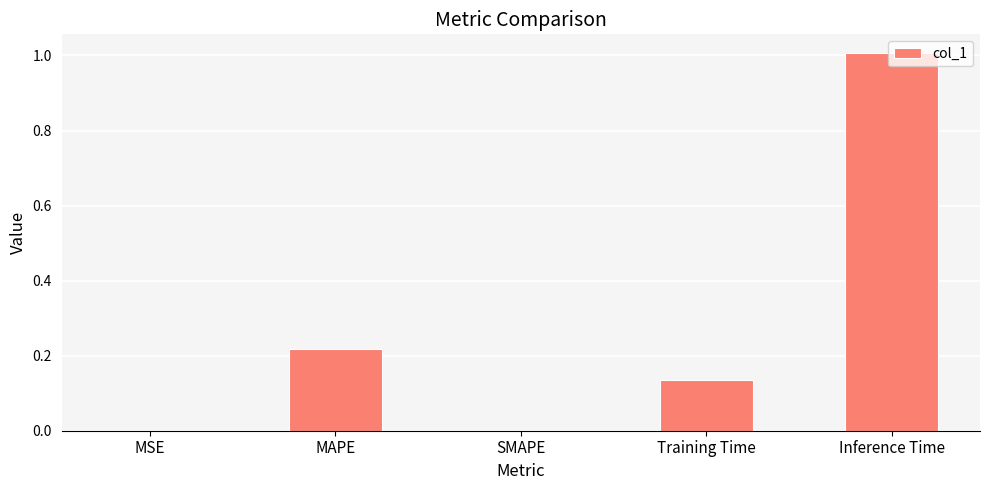

At which category does the chart reach its peak across all series?

Inference Time